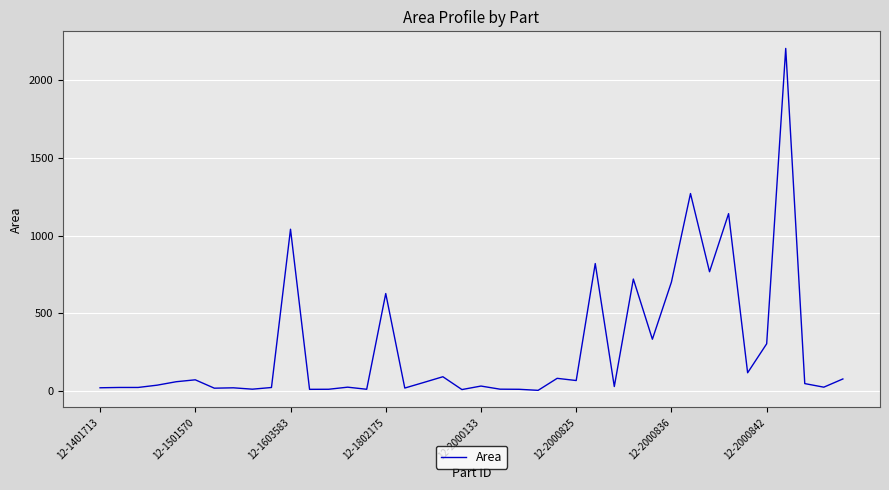

What is the greatest value displayed?

2206.1